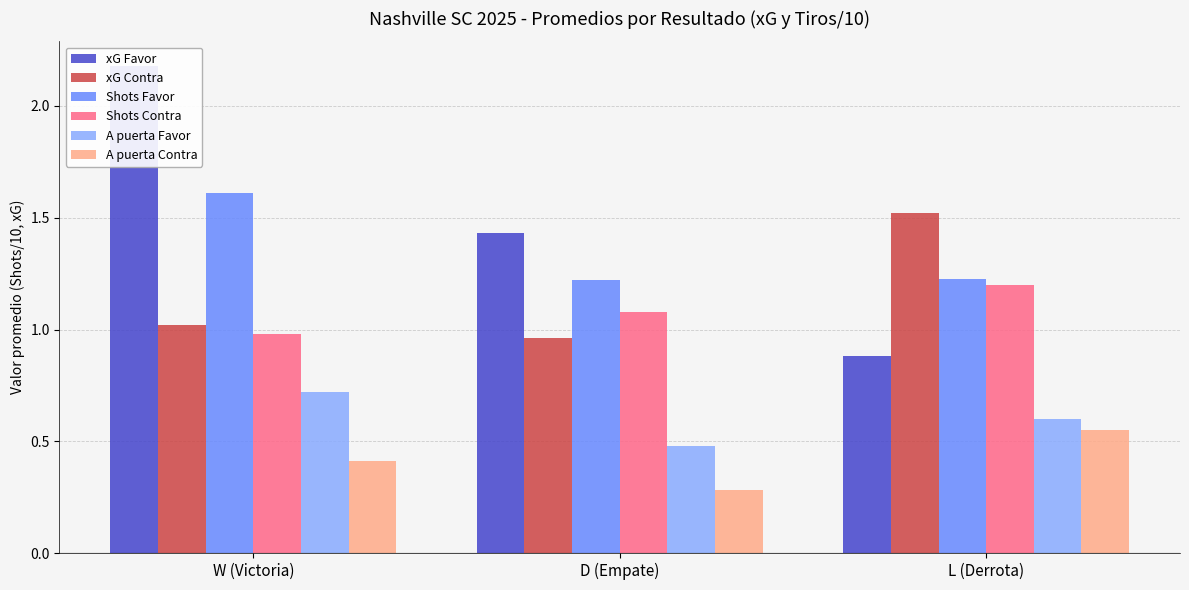

At which category is the sum across all series the highest?

W (Victoria)